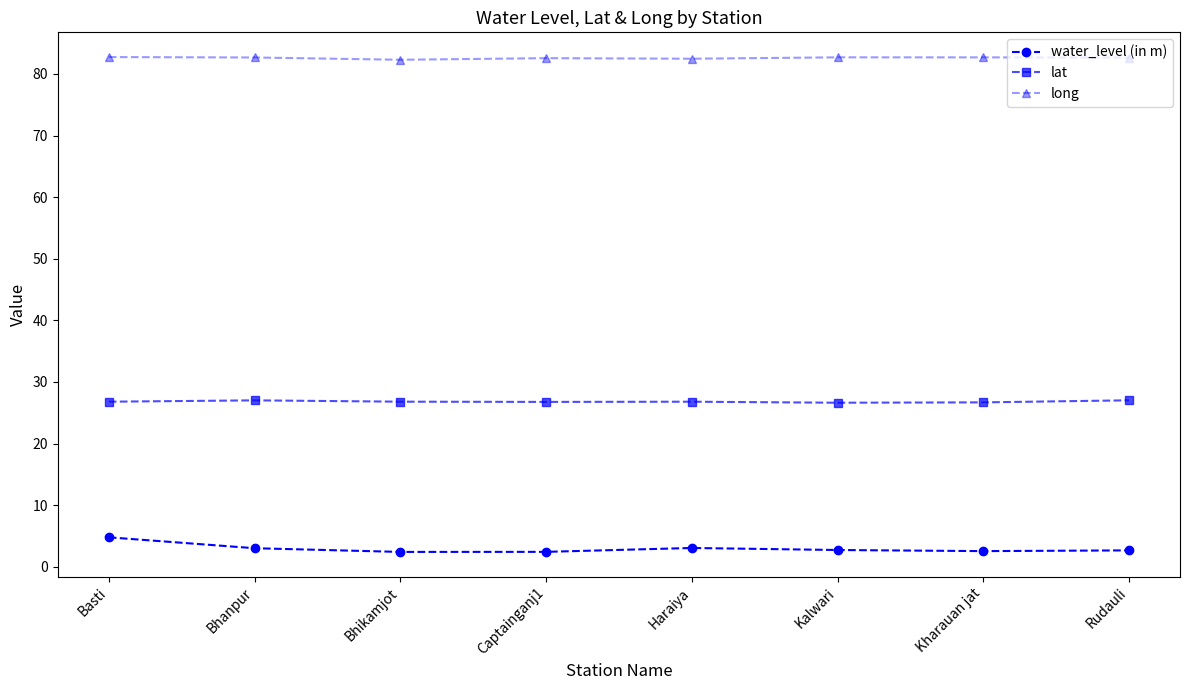

The lat series shows 17.1 at Bhanpur. True or false?

False